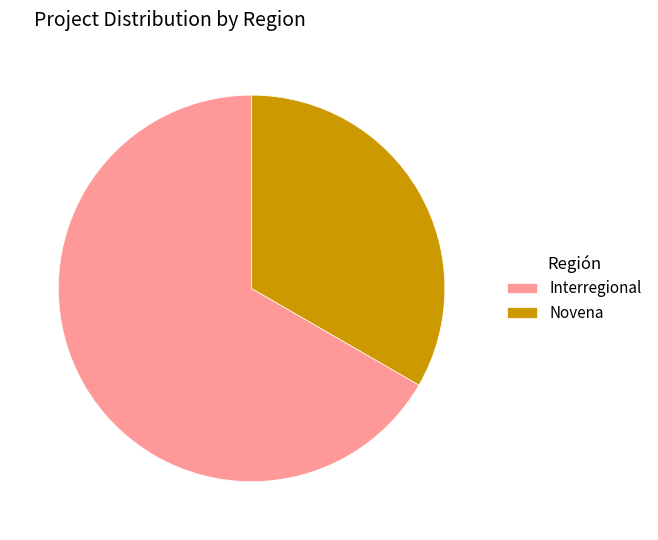

Is Interregional the majority of the pie?

Yes